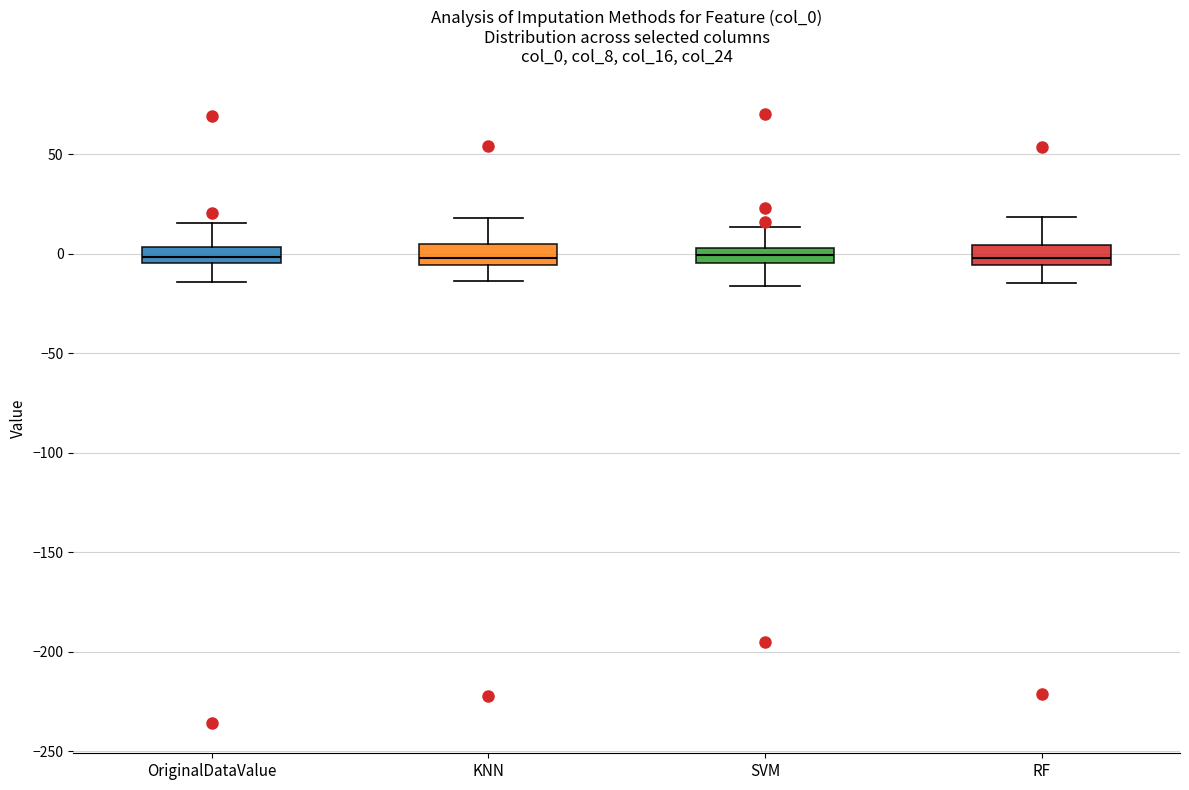

Reading left to right, transcribe this box plot: for each box, give where its median line is, the range the box spans, and where its two whiskers end, as read against the y-axis. The values are not printed on the chart, so give them approximately, as read against the axis.

OriginalDataValue: median 0, box -5 to 5, whiskers -15 to 15
KNN: median 0, box -5 to 5, whiskers -15 to 20
SVM: median 0, box -5 to 5, whiskers -15 to 15
RF: median 0, box -5 to 5, whiskers -15 to 20